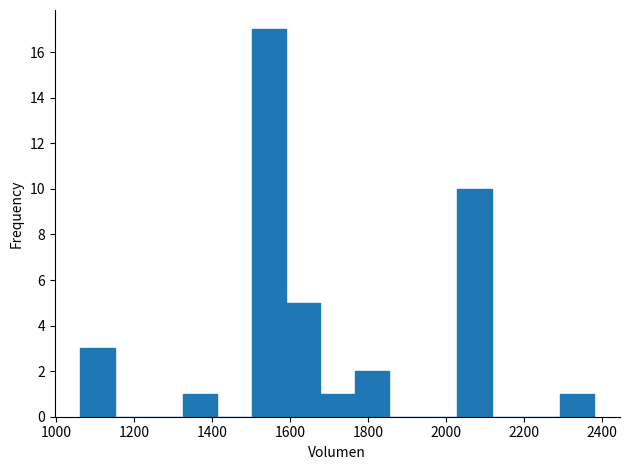

What is the height of the bar covering 1500 to 1580 on the x-axis? Neither the bar edges nor the heights are printed on the chart, so give them approximately, as read against the axes.

17